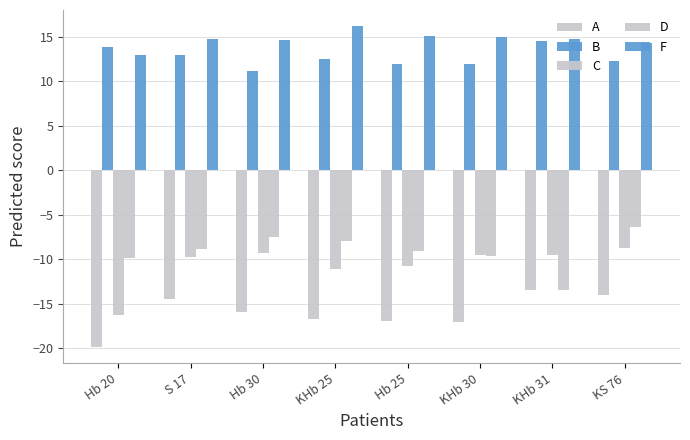

How many values in the C series are below -9?

7